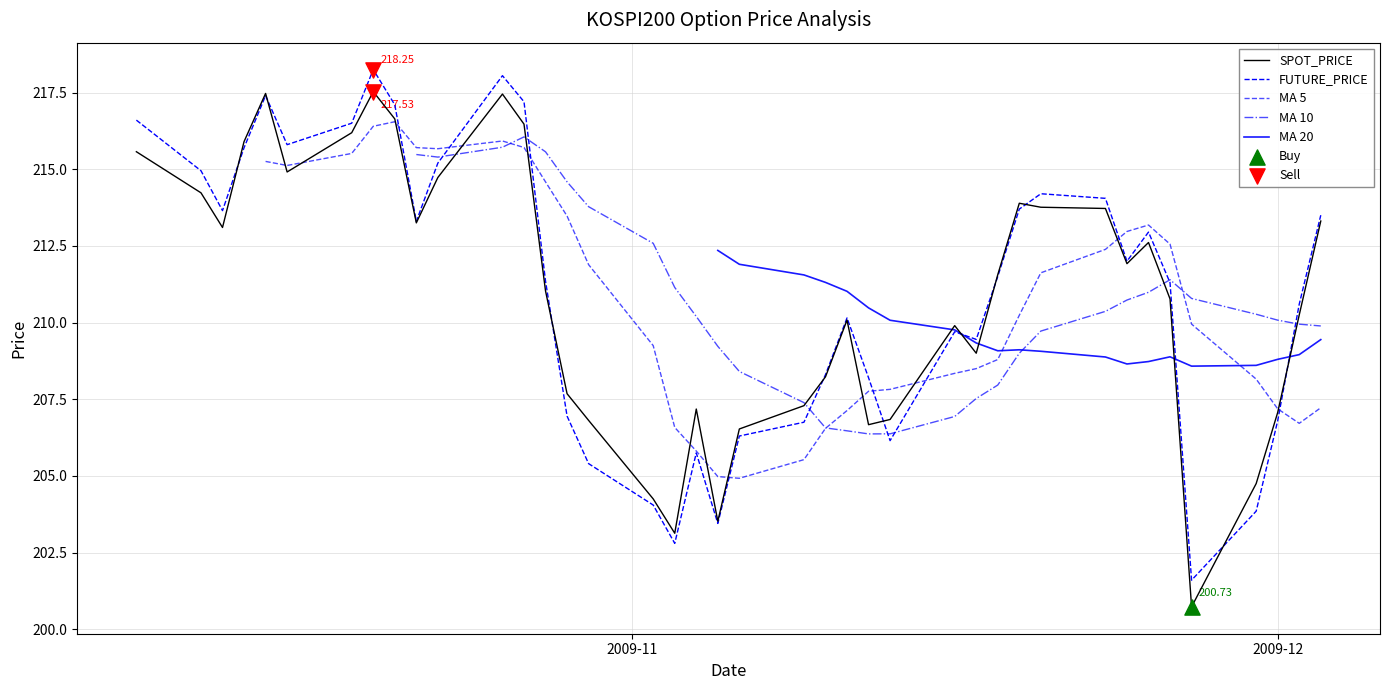

Is the value of SPOT_PRICE at 32 greater than the value of MA 10 at 6?

No